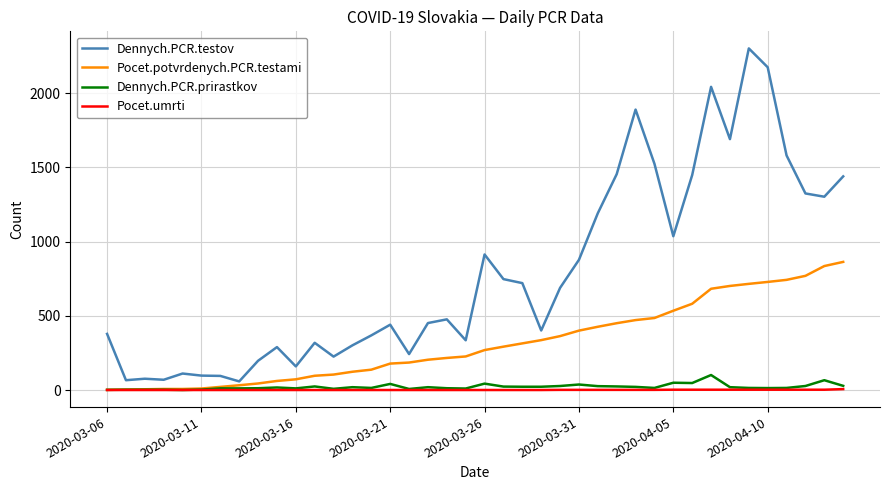

What is the maximum value shown in the chart?

2301